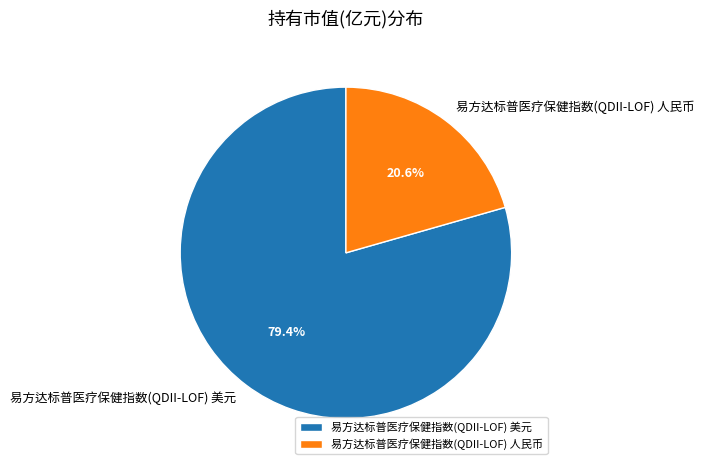

Which slice represents more than half of the pie?

易方达标普医疗保健指数(QDII-LOF) 美元